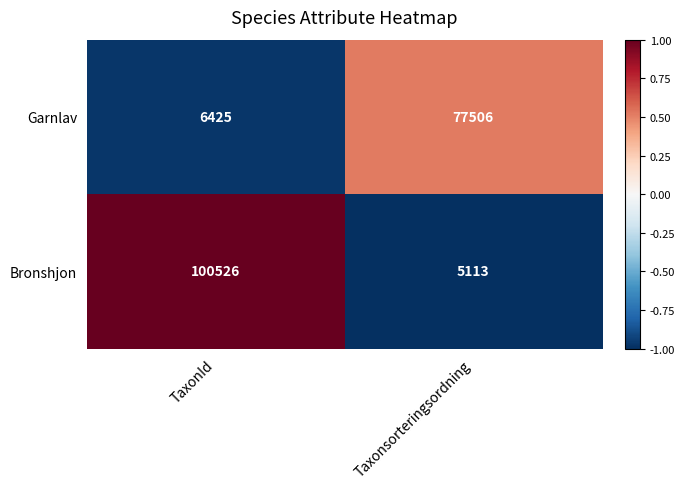

Is it true that Garnlav equals 6425 at TaxonId?

True